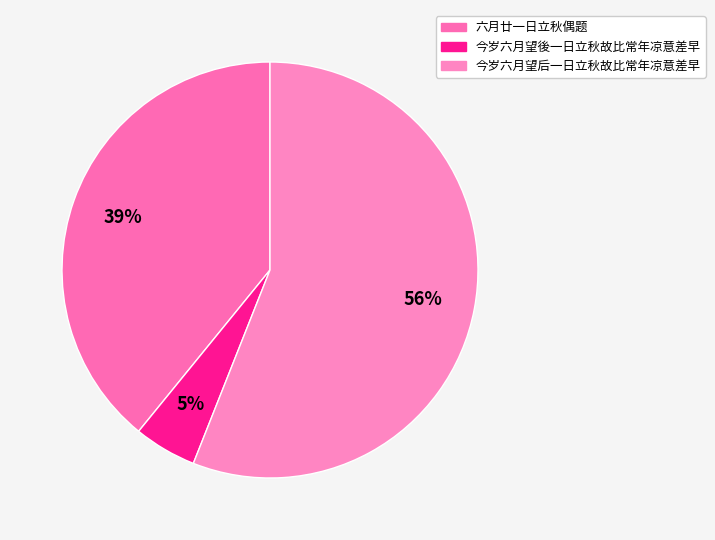

Count the number of slices in the pie.

3